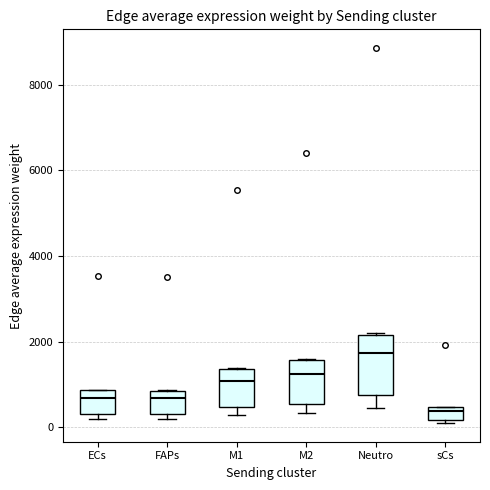

Where is the lower edge of the box for sCs on the y-axis? The values are not printed on the chart, so give them approximately, as read against the axis.

200